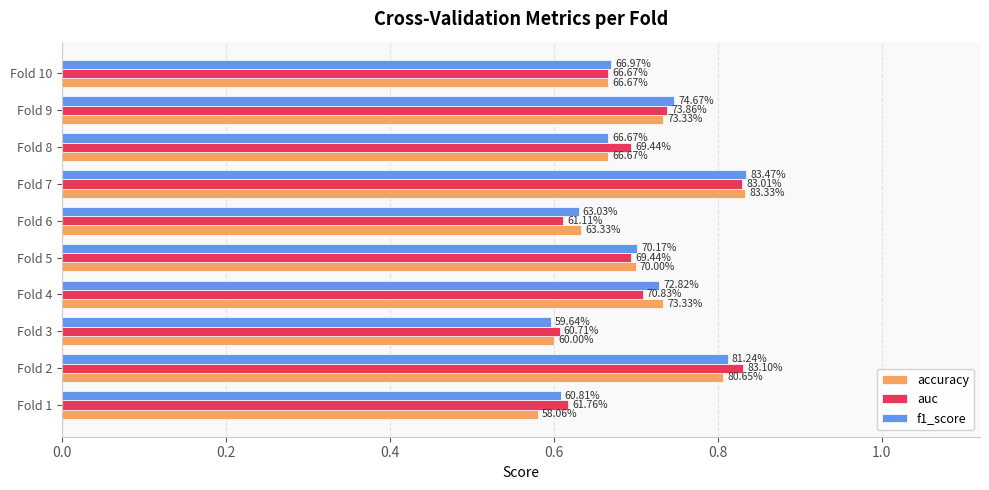

What is the maximum value shown in the chart?

0.8